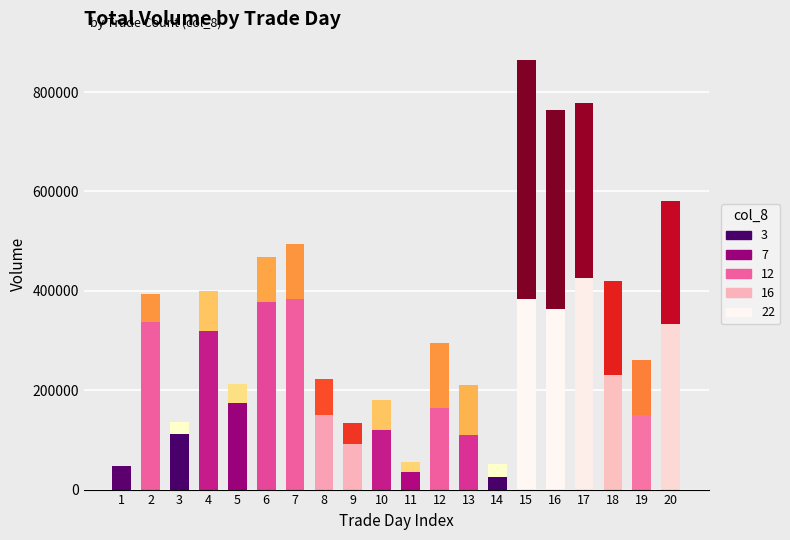

At which category is the sum across all series the highest?

15